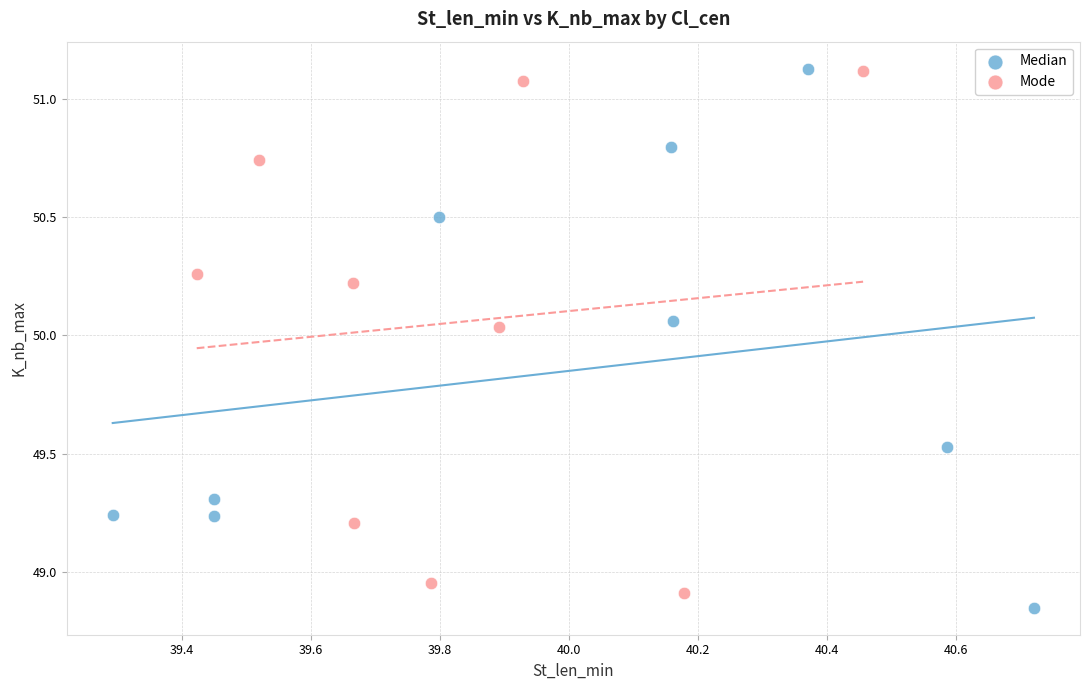

Which series reaches the minimum Y coordinate?

Median